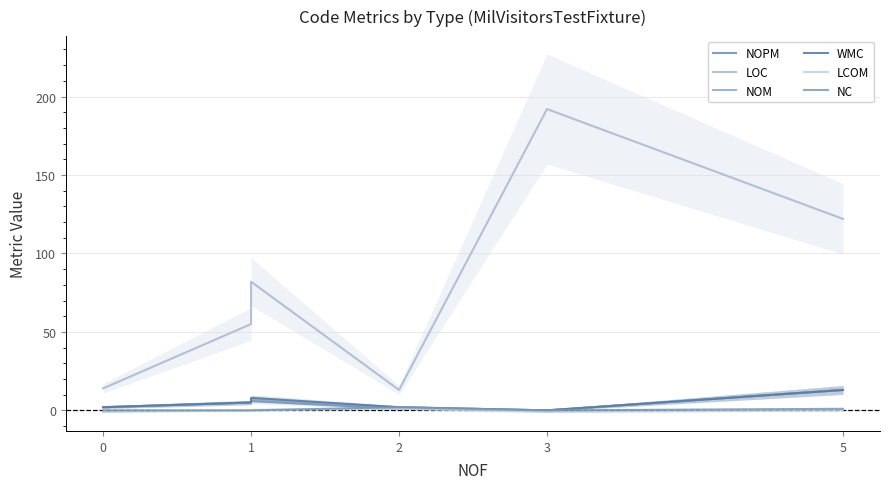

How many times do NOPM and NC cross each other?

1